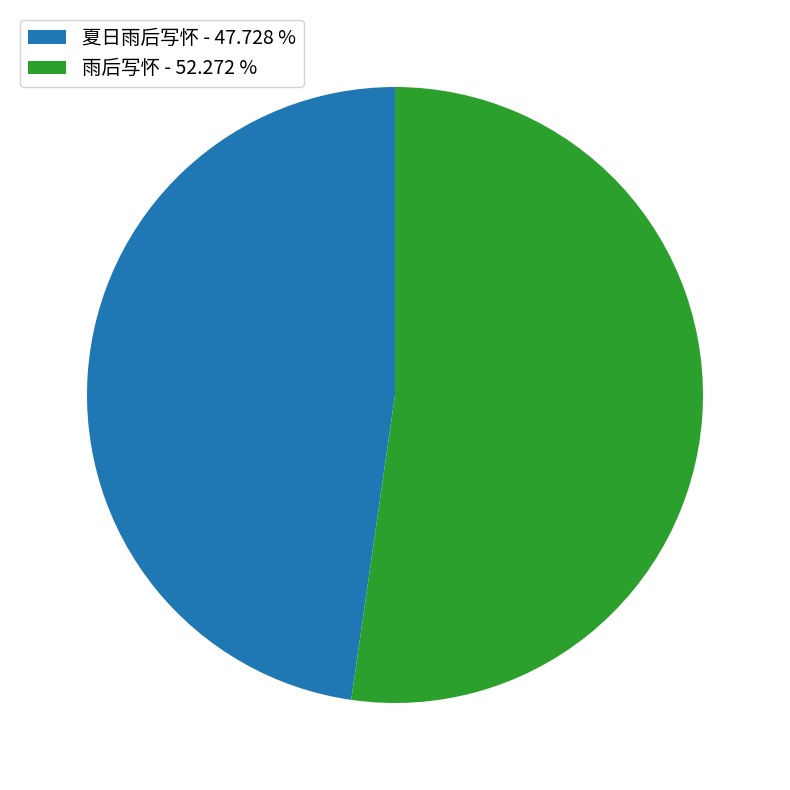

Do 雨后写怀 - 52.272 % and 夏日雨后写怀 - 47.728 % together represent more than half of the pie?

Yes